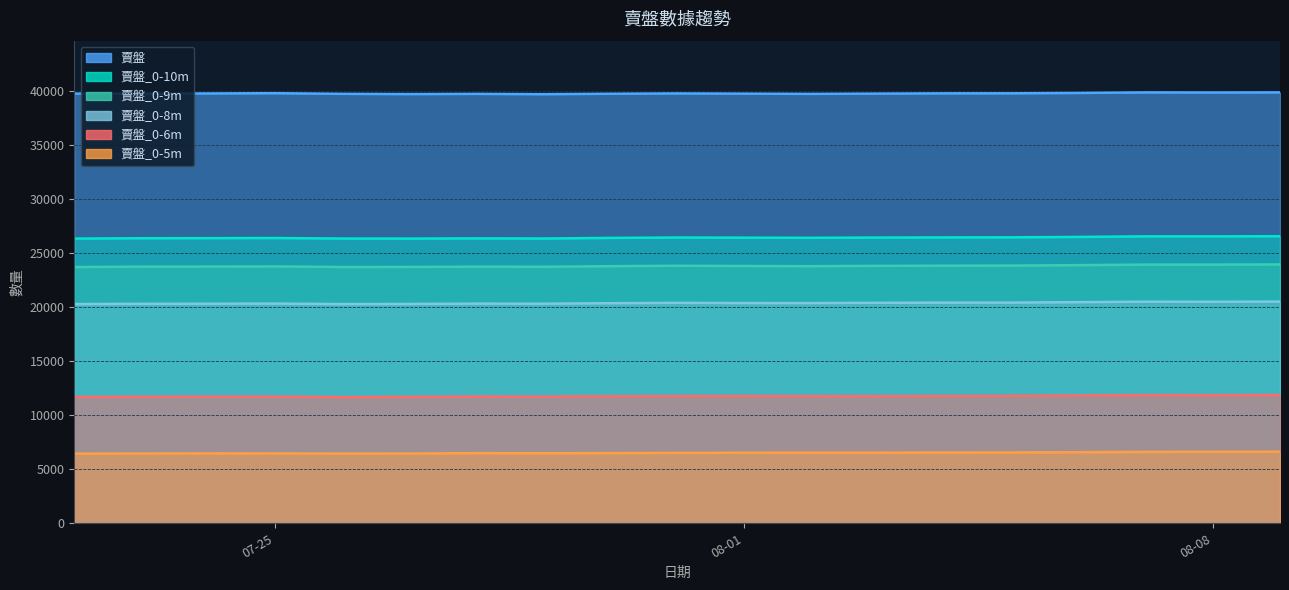

True or false: 賣盤 and 賣盤_0-5m intersect in this chart.

False